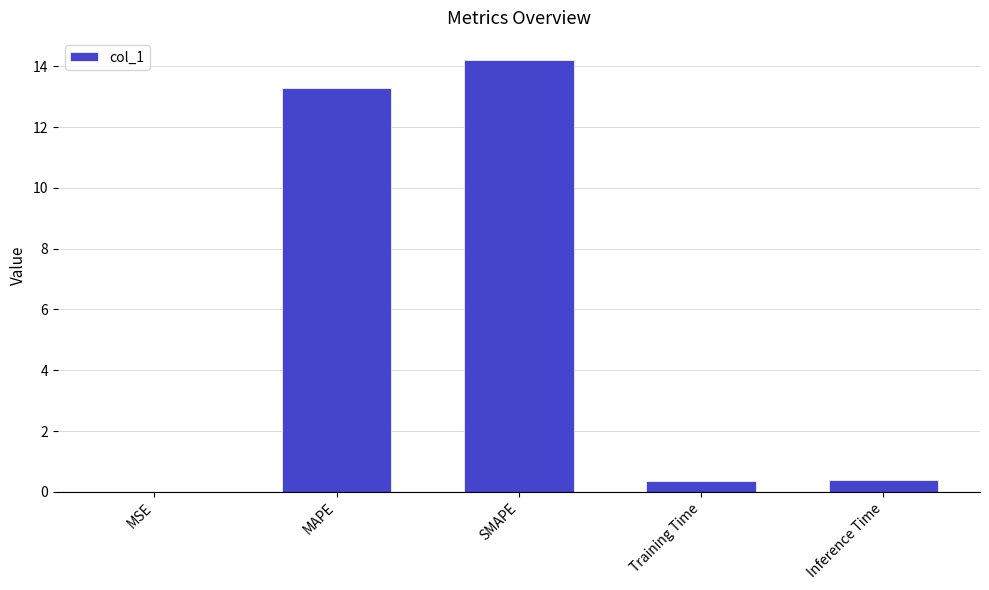

Which has a higher value, Training Time or SMAPE?

SMAPE